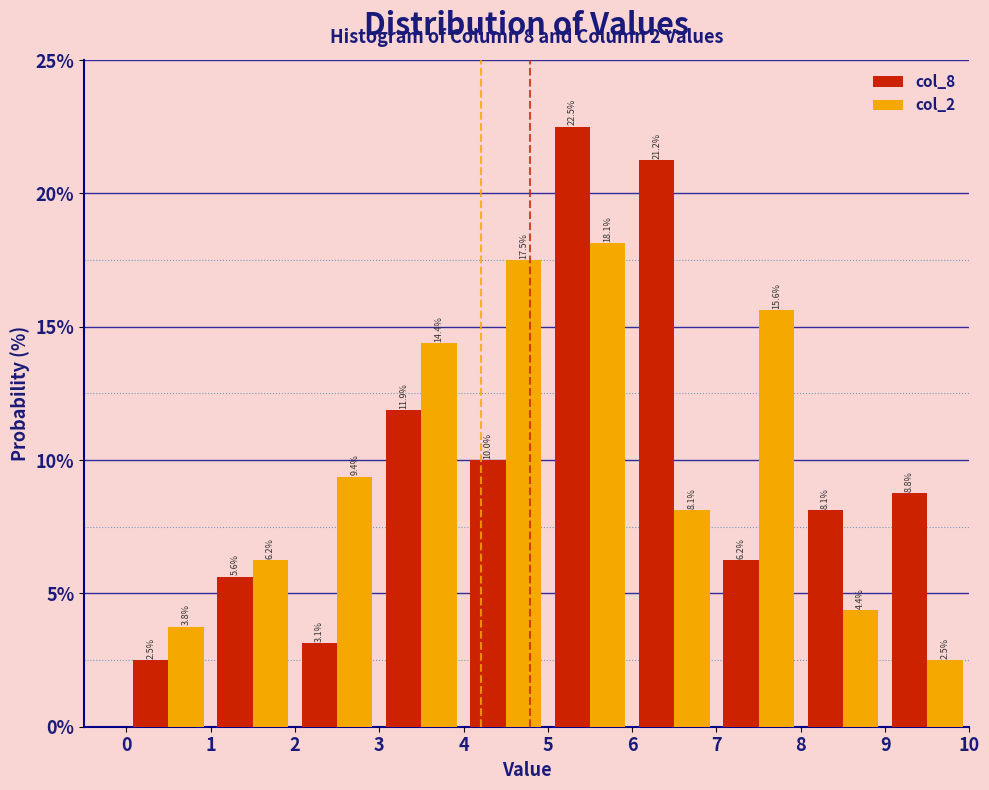

In the col_8 series, which range on the x-axis has the tallest bar?

5 to 6